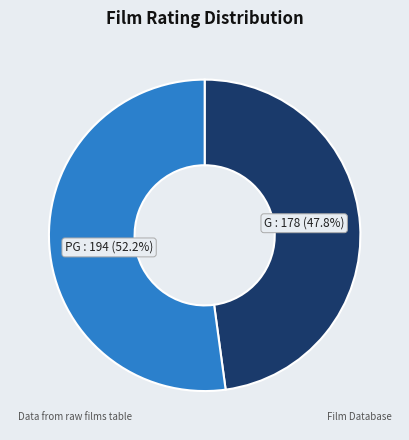

To the nearest percent, what portion does PG represent?

52%